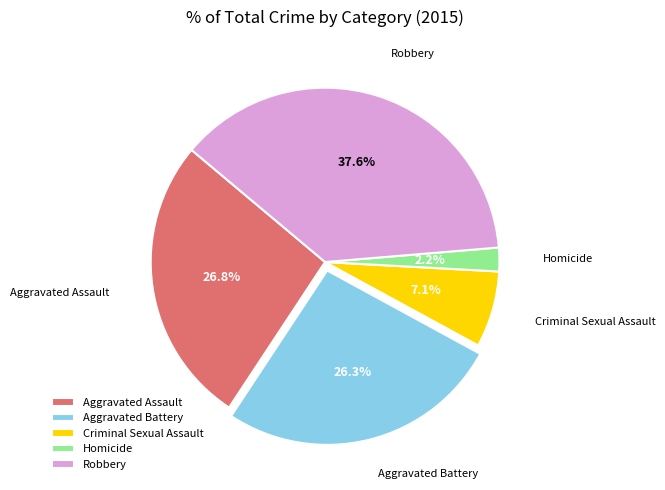

Between Robbery and Aggravated Battery, which is larger?

Robbery